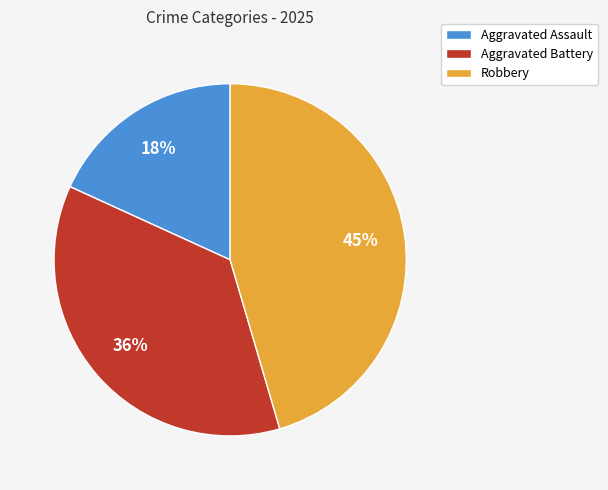

Does any single category account for the majority?

No